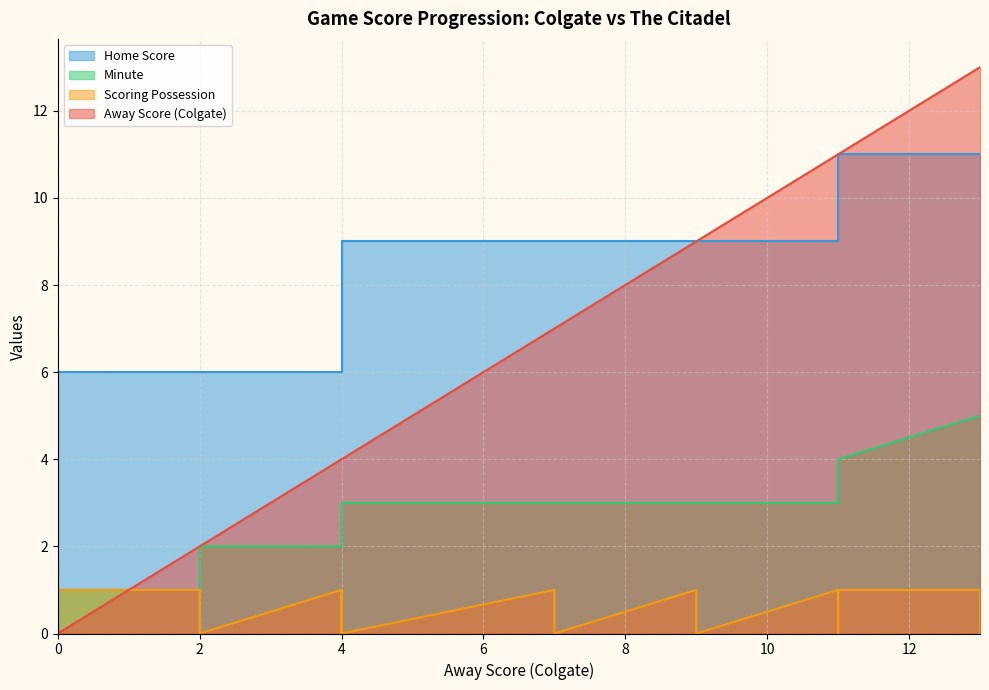

True or false: isScoringPosession and Minute intersect in this chart.

False